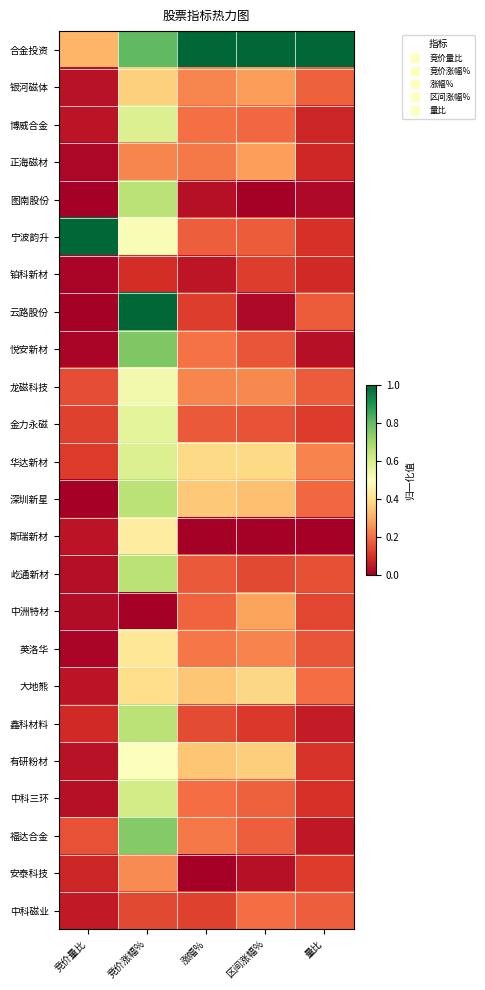

Reading left to right, what are all the values shown in this chart?

合金投资: 竞价量比=0.3	竞价涨幅%=0.8	涨幅%=1.0	区间涨幅%=1.0	量比=1.0
银河磁体: 竞价量比=0.0	竞价涨幅%=0.4	涨幅%=0.2	区间涨幅%=0.3	量比=0.2
博威合金: 竞价量比=0.0	竞价涨幅%=0.6	涨幅%=0.2	区间涨幅%=0.2	量比=0.1
正海磁材: 竞价量比=0.0	竞价涨幅%=0.2	涨幅%=0.2	区间涨幅%=0.3	量比=0.1
图南股份: 竞价量比=0.0	竞价涨幅%=0.7	涨幅%=0.0	区间涨幅%=0.0	量比=0.0
宁波韵升: 竞价量比=1.0	竞价涨幅%=0.5	涨幅%=0.2	区间涨幅%=0.2	量比=0.1
铂科新材: 竞价量比=0.0	竞价涨幅%=0.1	涨幅%=0.1	区间涨幅%=0.1	量比=0.1
云路股份: 竞价量比=0.0	竞价涨幅%=1.0	涨幅%=0.1	区间涨幅%=0.0	量比=0.2
悦安新材: 竞价量比=0.0	竞价涨幅%=0.8	涨幅%=0.2	区间涨幅%=0.2	量比=0.0
龙磁科技: 竞价量比=0.2	竞价涨幅%=0.5	涨幅%=0.2	区间涨幅%=0.2	量比=0.2
金力永磁: 竞价量比=0.1	竞价涨幅%=0.6	涨幅%=0.2	区间涨幅%=0.2	量比=0.1
华达新材: 竞价量比=0.1	竞价涨幅%=0.6	涨幅%=0.4	区间涨幅%=0.4	量比=0.2
深圳新星: 竞价量比=0.0	竞价涨幅%=0.7	涨幅%=0.4	区间涨幅%=0.3	量比=0.2
斯瑞新材: 竞价量比=0.0	竞价涨幅%=0.4	涨幅%=0.0	区间涨幅%=0.0	量比=0.0
屹通新材: 竞价量比=0.0	竞价涨幅%=0.7	涨幅%=0.2	区间涨幅%=0.1	量比=0.2
中洲特材: 竞价量比=0.0	竞价涨幅%=0.0	涨幅%=0.2	区间涨幅%=0.3	量比=0.1
英洛华: 竞价量比=0.0	竞价涨幅%=0.4	涨幅%=0.2	区间涨幅%=0.2	量比=0.2
大地熊: 竞价量比=0.0	竞价涨幅%=0.4	涨幅%=0.3	区间涨幅%=0.4	量比=0.2
鑫科材料: 竞价量比=0.1	竞价涨幅%=0.7	涨幅%=0.1	区间涨幅%=0.1	量比=0.1
有研粉材: 竞价量比=0.0	竞价涨幅%=0.5	涨幅%=0.4	区间涨幅%=0.4	量比=0.1
中科三环: 竞价量比=0.0	竞价涨幅%=0.6	涨幅%=0.2	区间涨幅%=0.2	量比=0.1
福达合金: 竞价量比=0.2	竞价涨幅%=0.8	涨幅%=0.2	区间涨幅%=0.2	量比=0.1
安泰科技: 竞价量比=0.1	竞价涨幅%=0.2	涨幅%=0.0	区间涨幅%=0.0	量比=0.1
中科磁业: 竞价量比=0.1	竞价涨幅%=0.1	涨幅%=0.1	区间涨幅%=0.2	量比=0.2